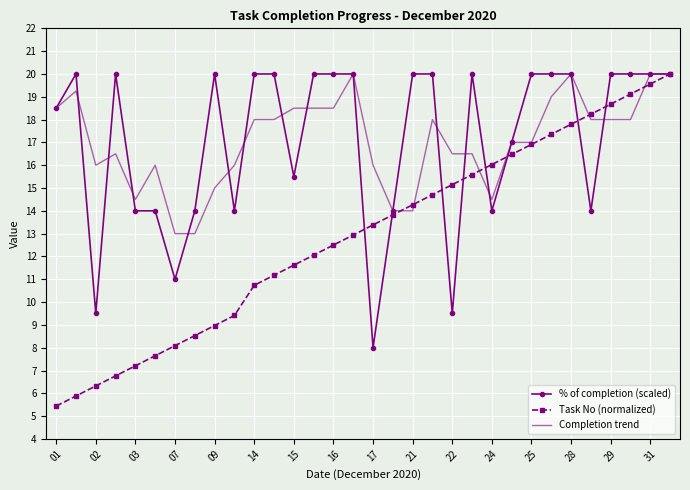

How many categories are shown in the chart?

32